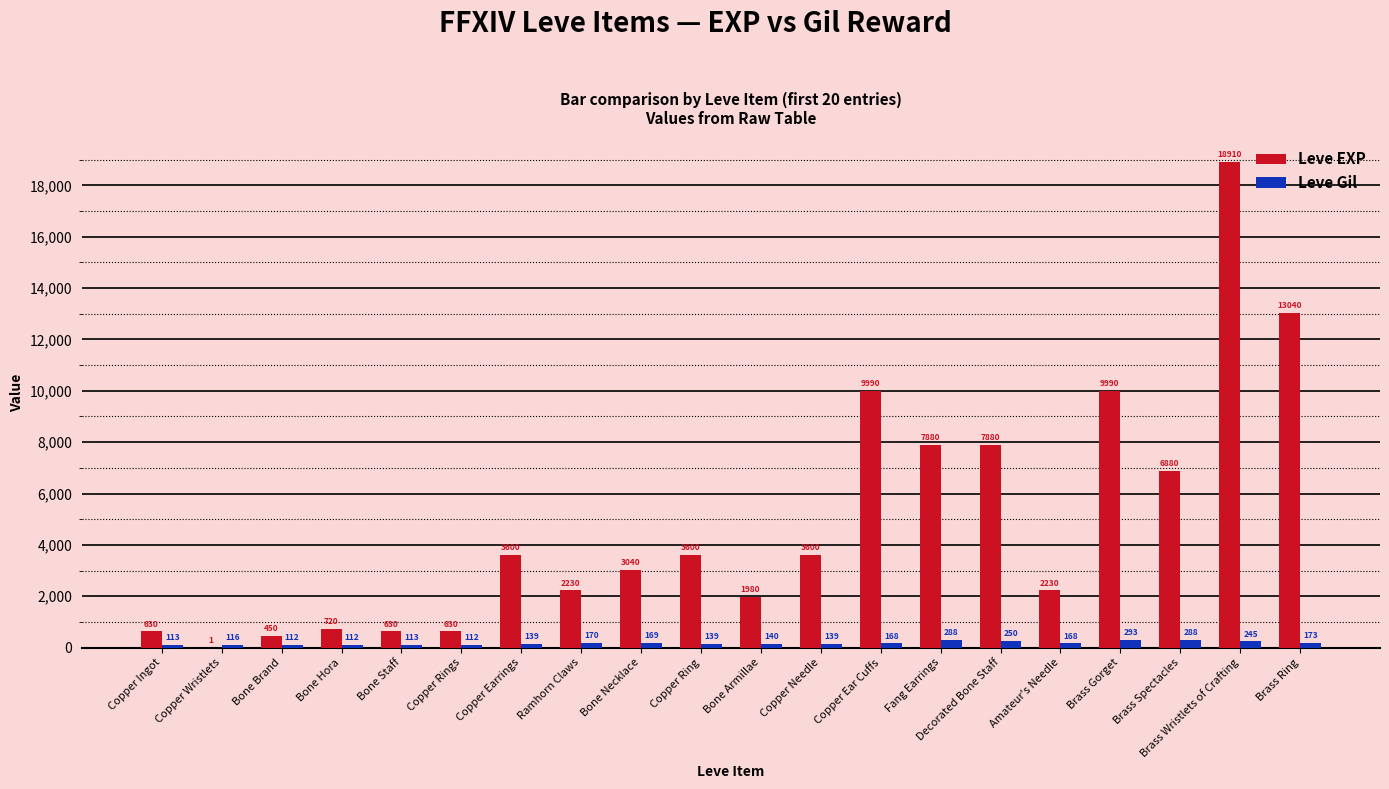

At which label does Leve Gil first exceed 168?

Ramhorn Claws